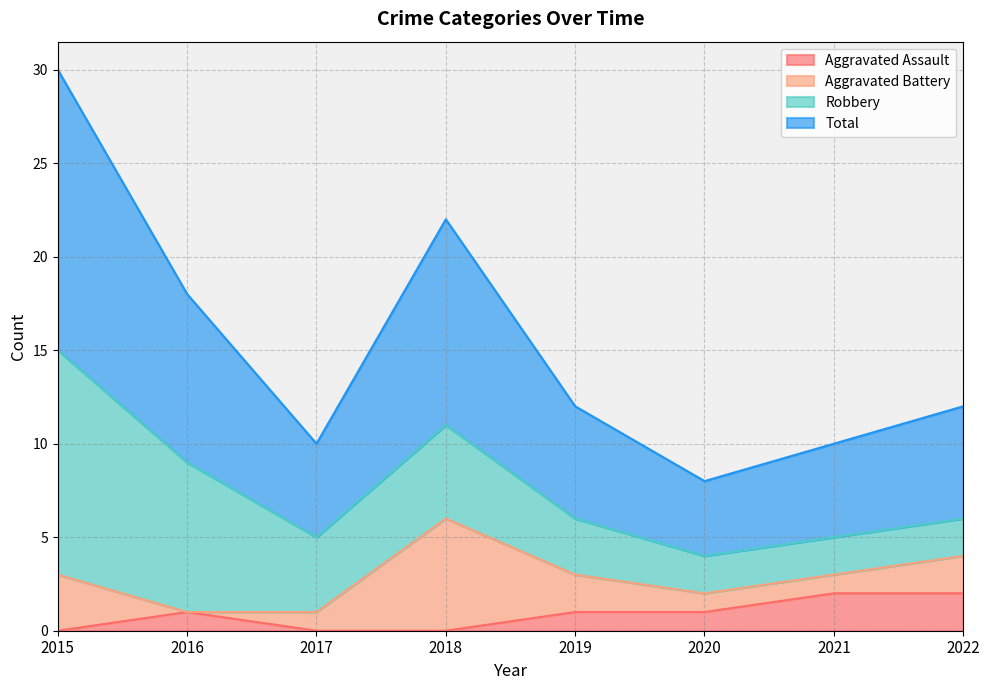

How many categories are shown in the chart?

8